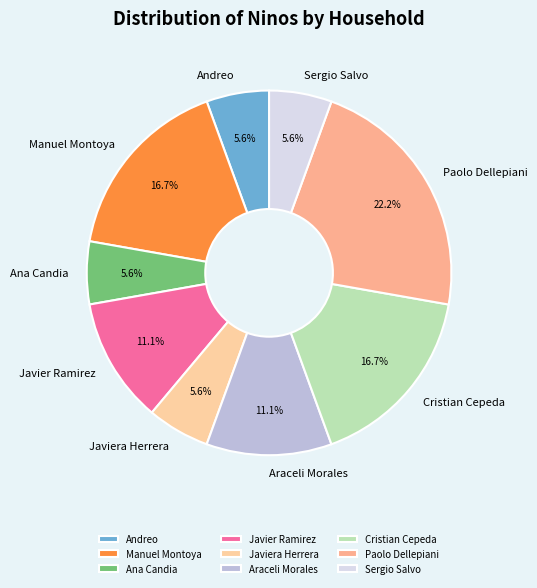

What is the ratio of the value at Manuel Montoya to the value at Ana Candia?

3.0